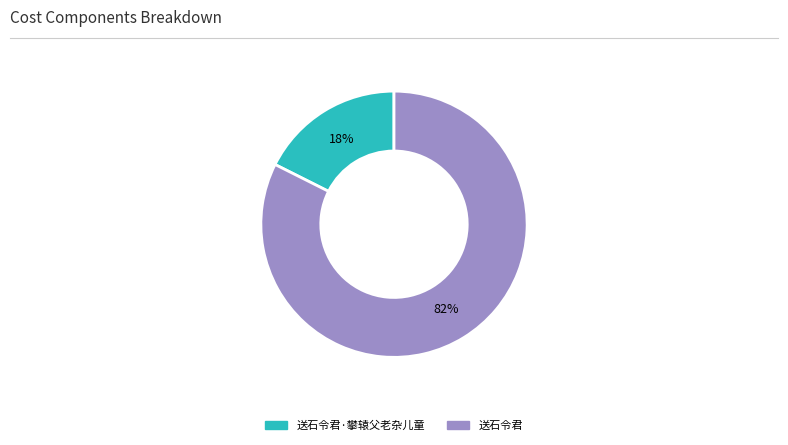

Is there any slice that represents more than half of the pie?

Yes